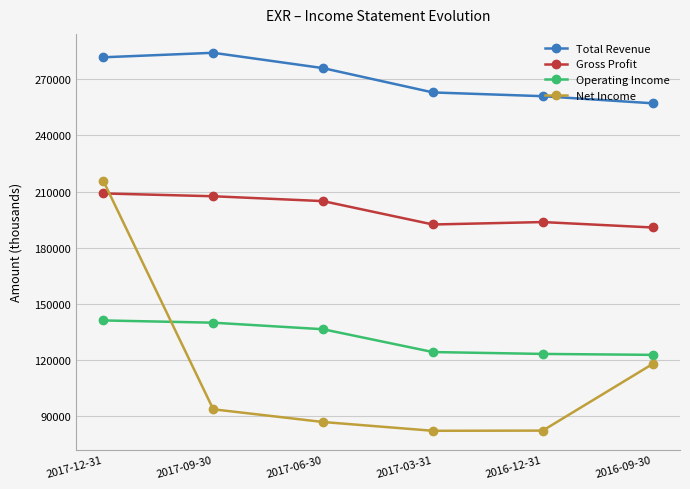

At 2017-03-31, list the series in order from smallest to largest.

Net Income, Operating Income, Gross Profit, Total Revenue